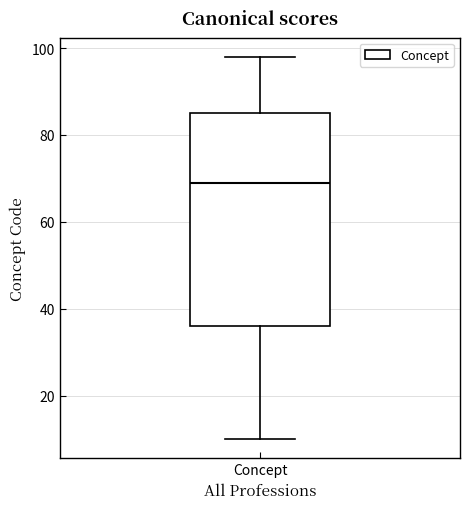

Read this box plot against the y-axis: the position of the median line, the range covered by the box, and the ends of both whiskers. The values are not printed on the chart, so give them approximately, as read against the axis.

median 70, box 36 to 86, whiskers 10 to 98